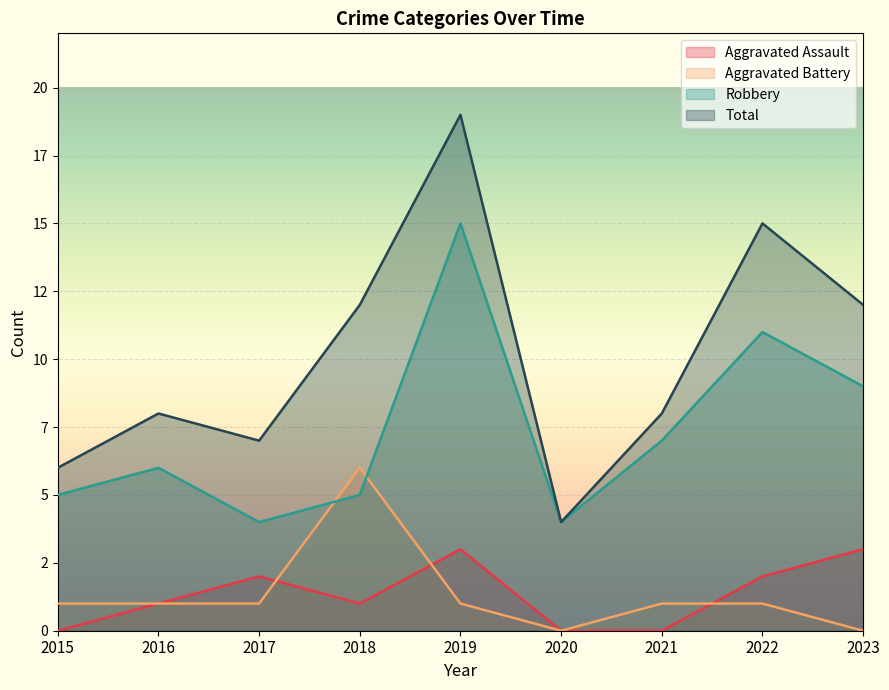

How many data points does each series have?

9